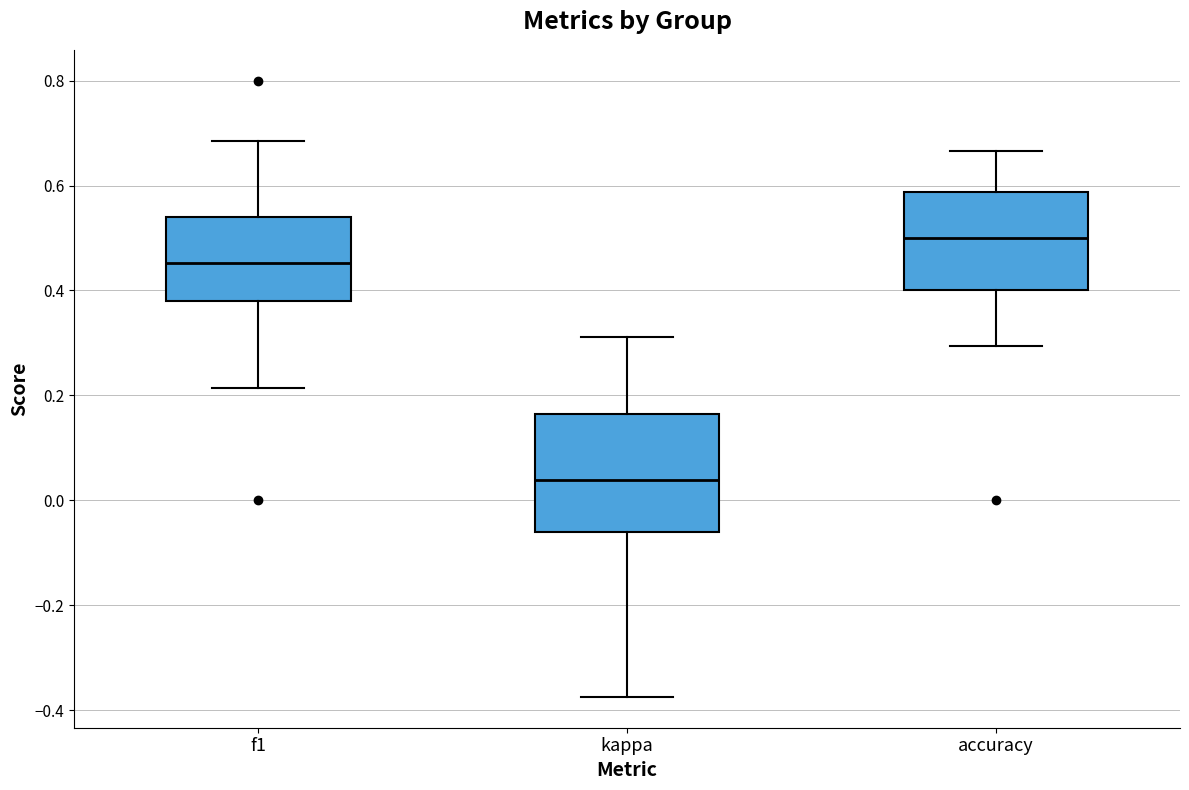

Which box has the highest median line?

accuracy